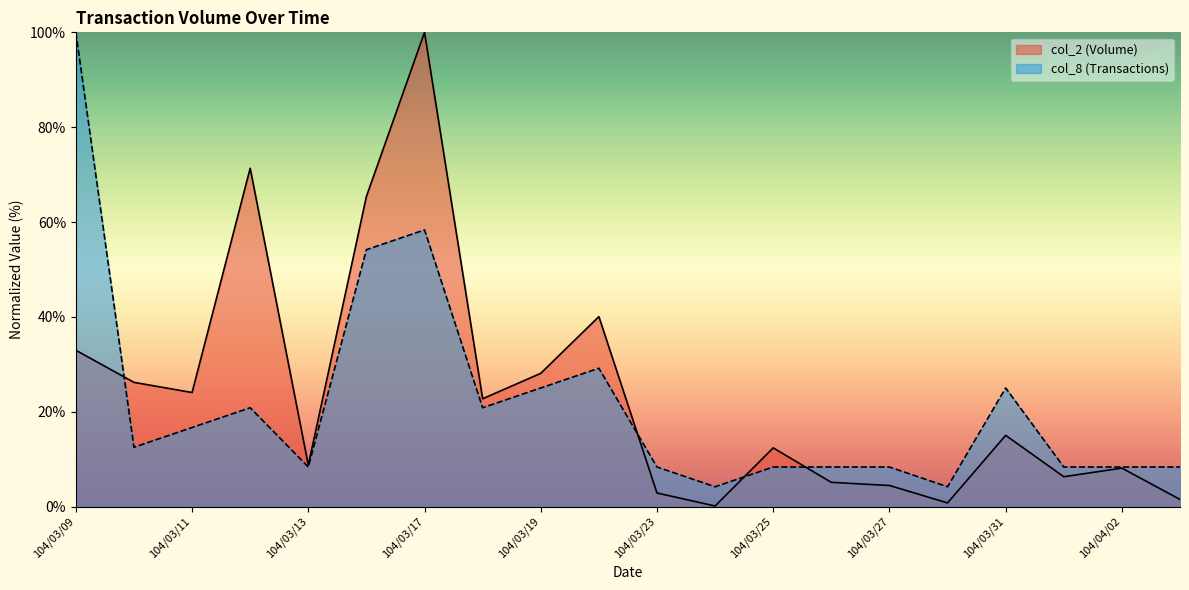

In col_8, how many points are lower than both neighbors (excluding endpoints)?

5